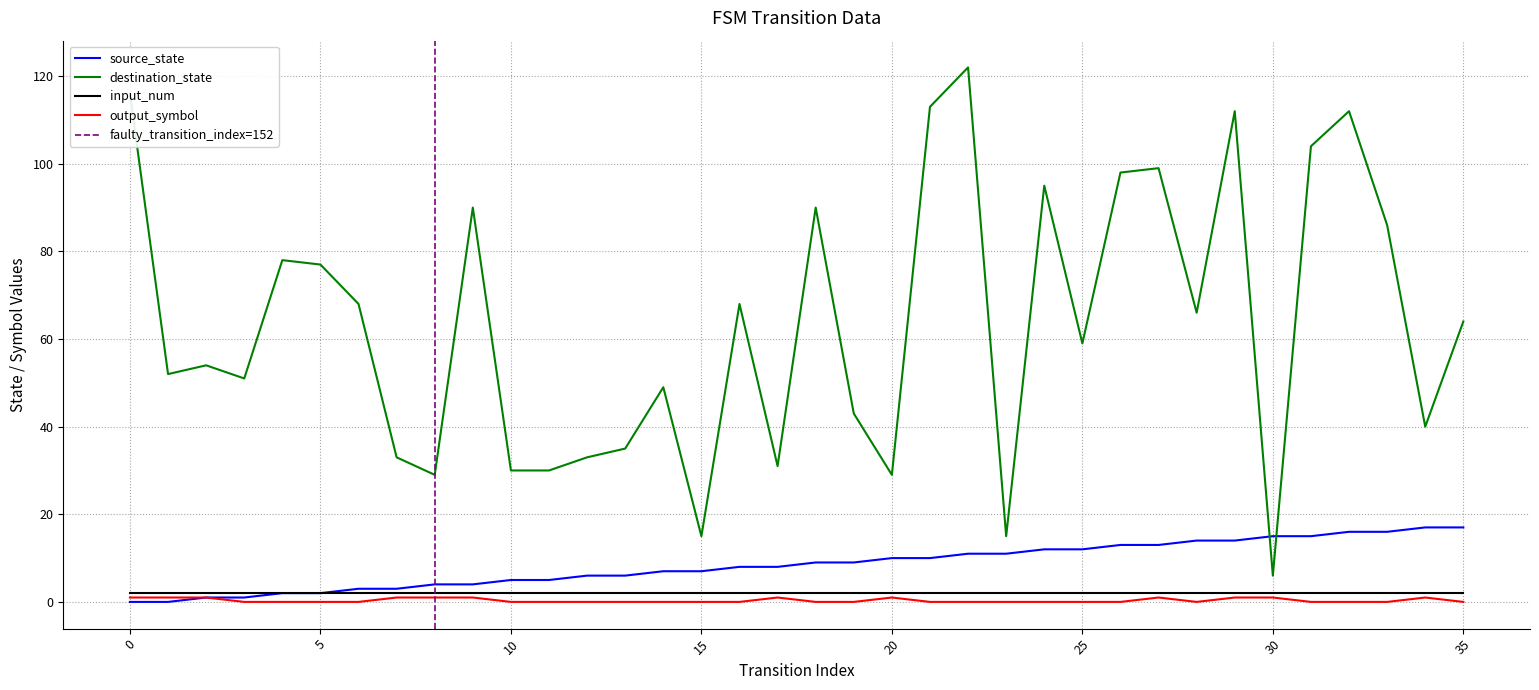

The output_symbol series shows 0 at 10. True or false?

True